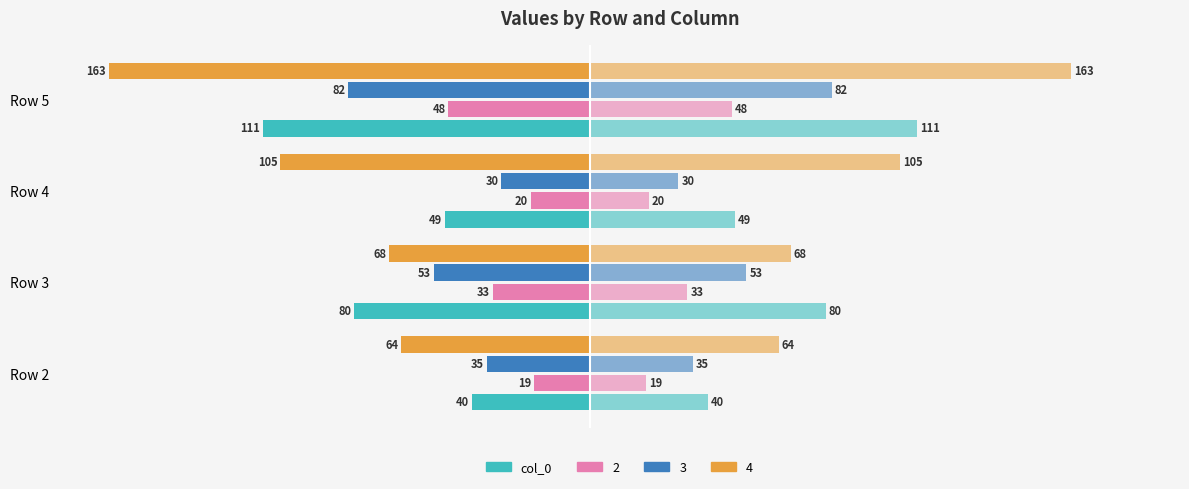

How many bars are there in total?

4